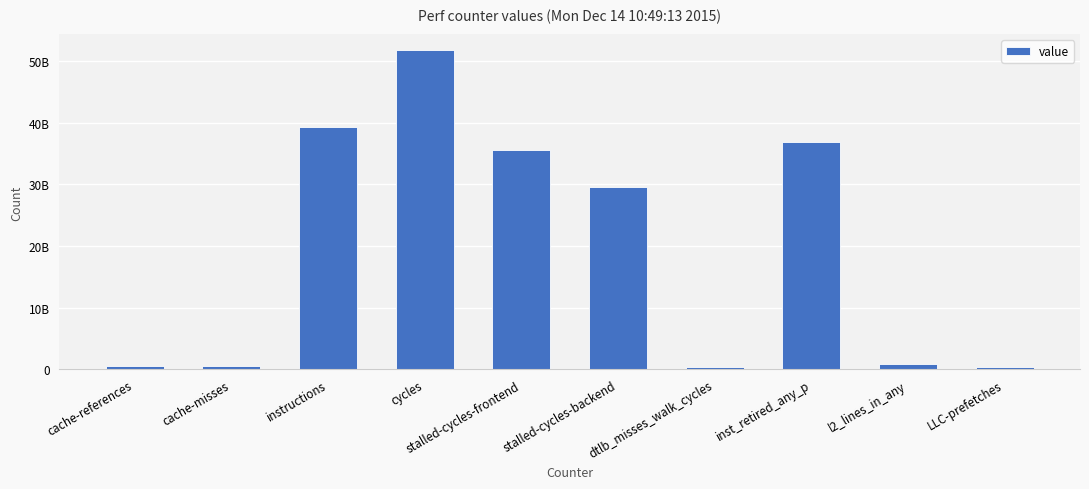

What position from the left is stalled-cycles-backend?

6